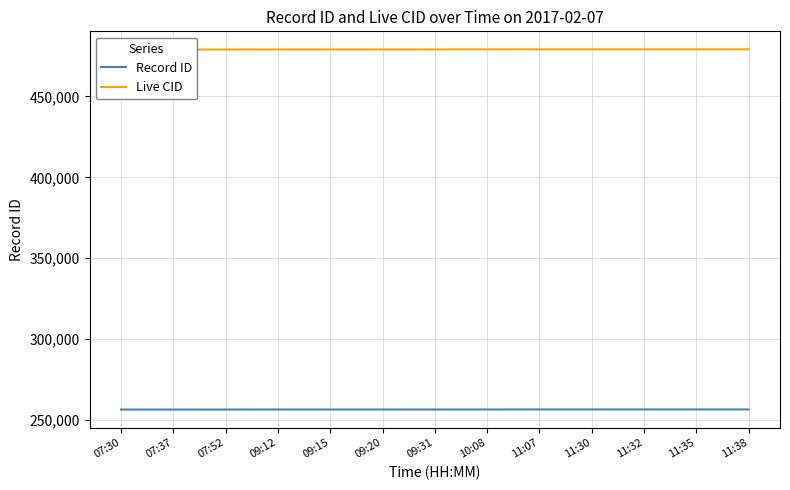

What is the average value of the Live CID series?

479107